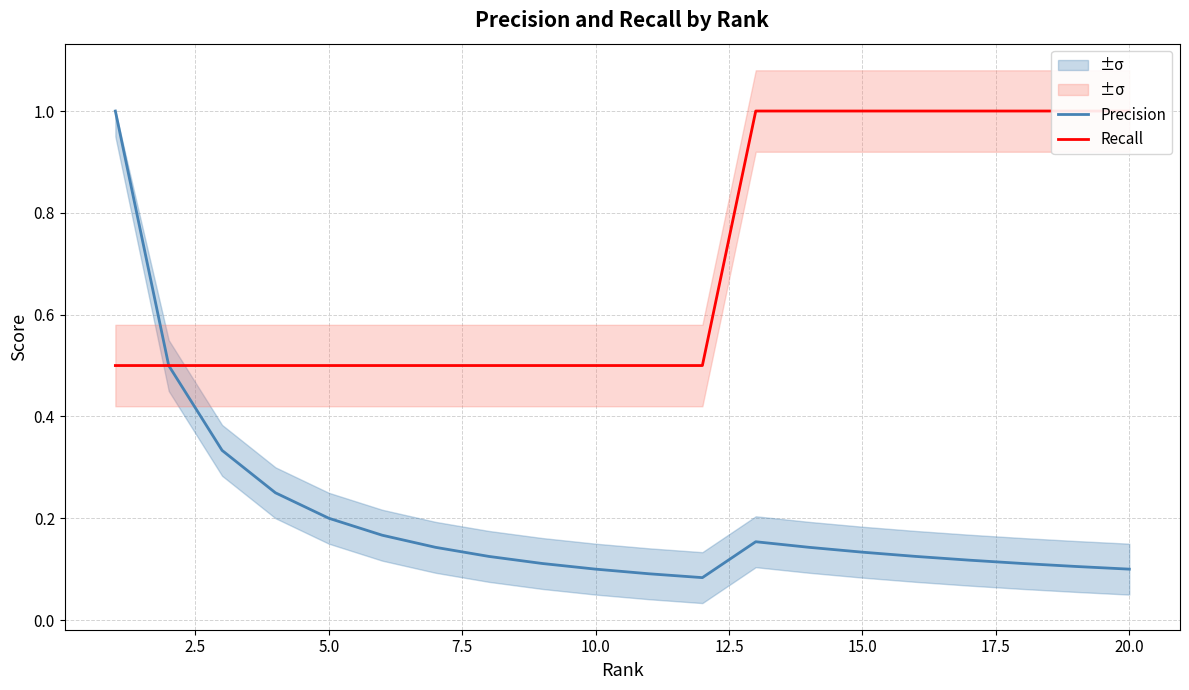

The Recall series shows 0.5 at 5.0. True or false?

True